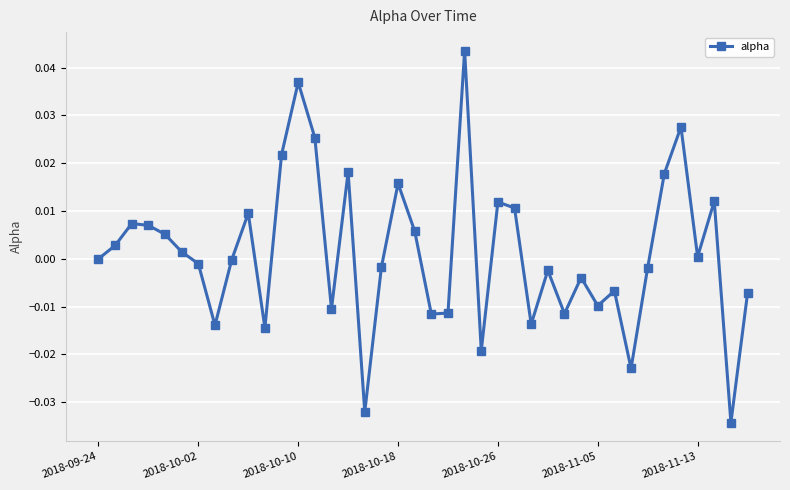

True or false: there are more than 1 points higher than both neighbors.

True